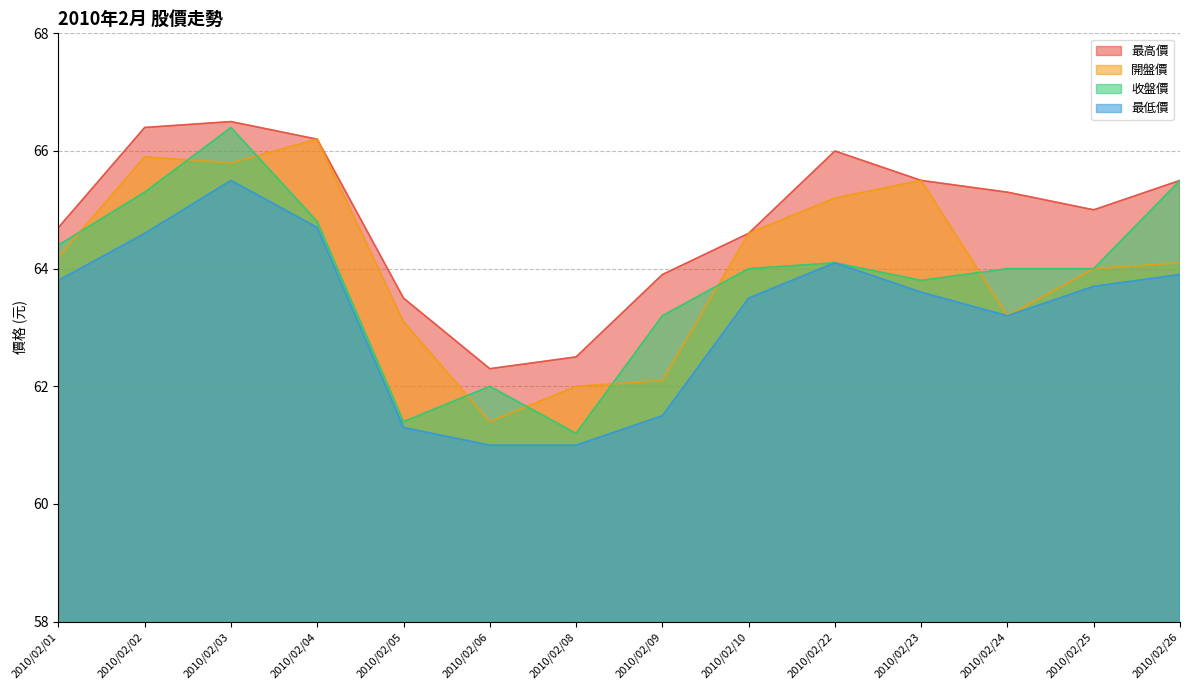

Rank the categories by 開盤價 value from lowest to highest.

2010/02/06, 2010/02/08, 2010/02/09, 2010/02/05, 2010/02/24, 2010/02/25, 2010/02/26, 2010/02/01, 2010/02/10, 2010/02/22, 2010/02/23, 2010/02/03, 2010/02/02, 2010/02/04